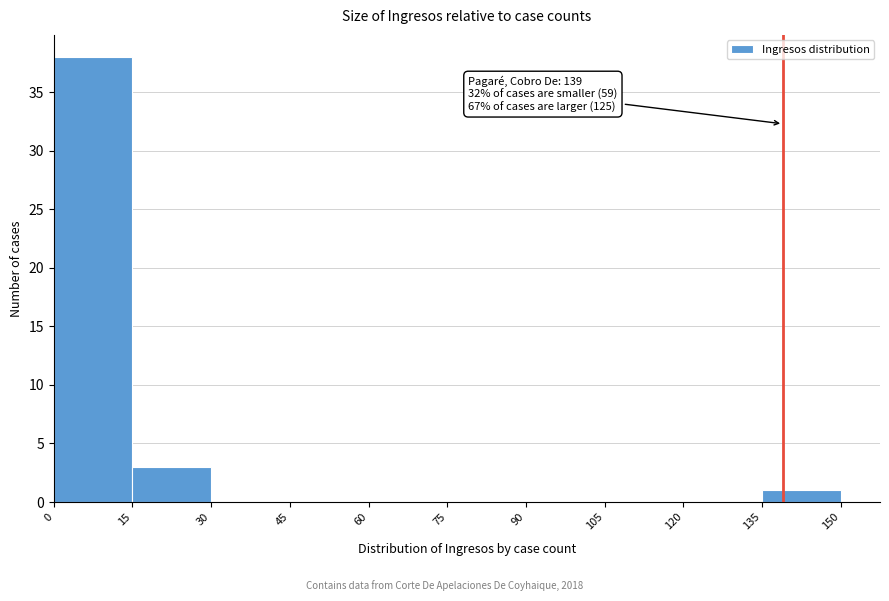

Over which range of the x-axis is the bar tallest?

0 to 15